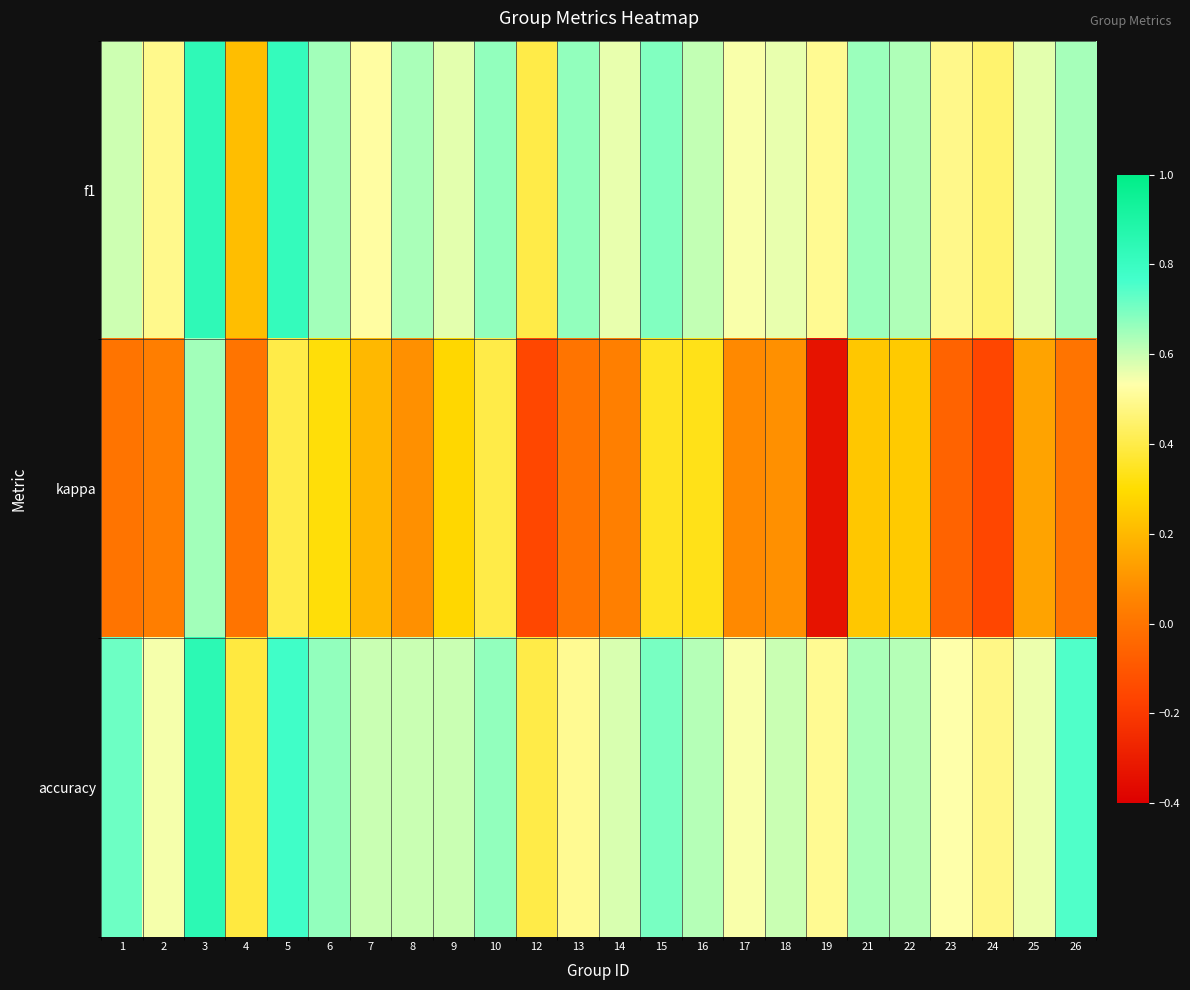

Which series has the widest spread of values?

kappa